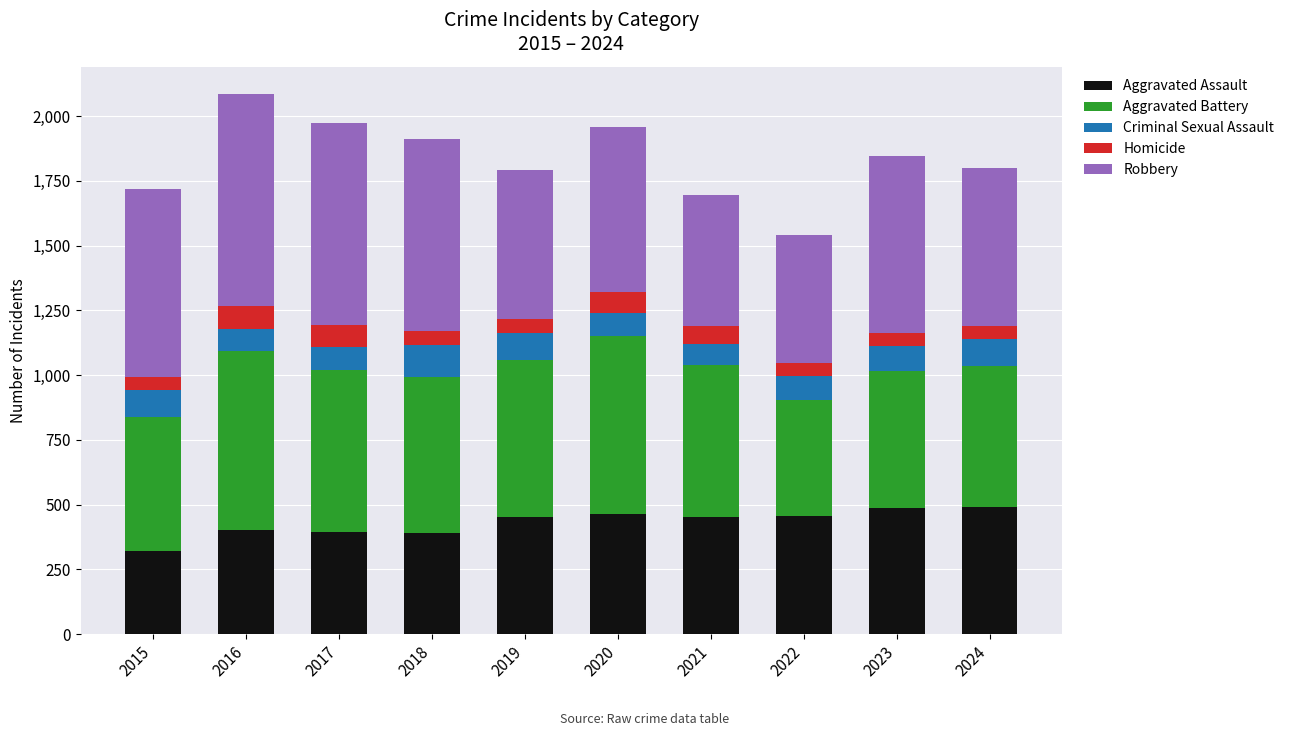

The value of Aggravated Assault at 2017 is 396. True or false?

True